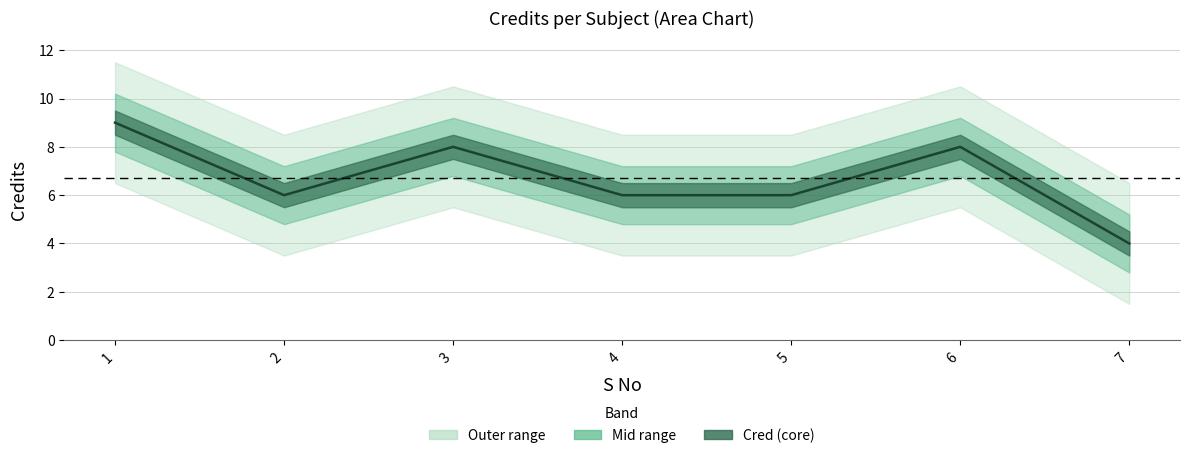

Reading left to right, extract all data points from this chart.

9	6	8	6	6	8	4